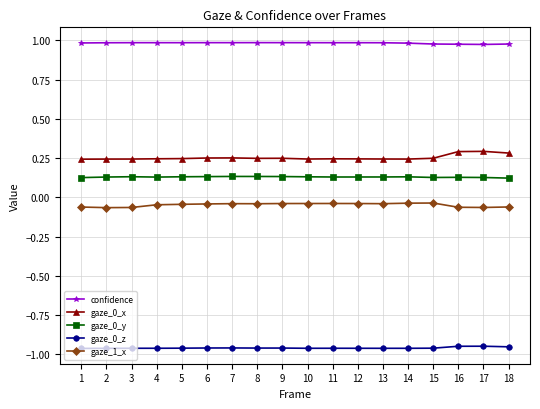

Is the value of gaze_1_x at 18 greater than the value of gaze_0_z at 5?

Yes